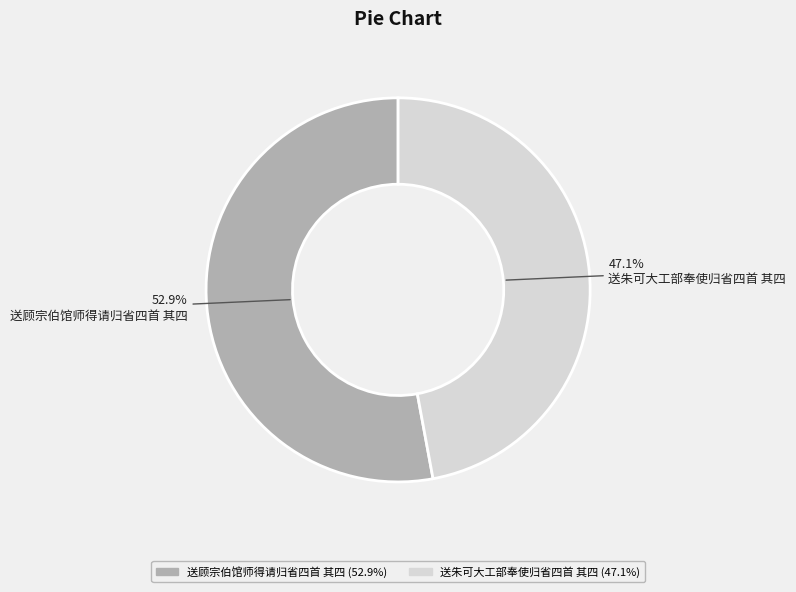

True or false: 送顾宗伯馆师得请归省四首 其四 accounts for 43% of the total.

False